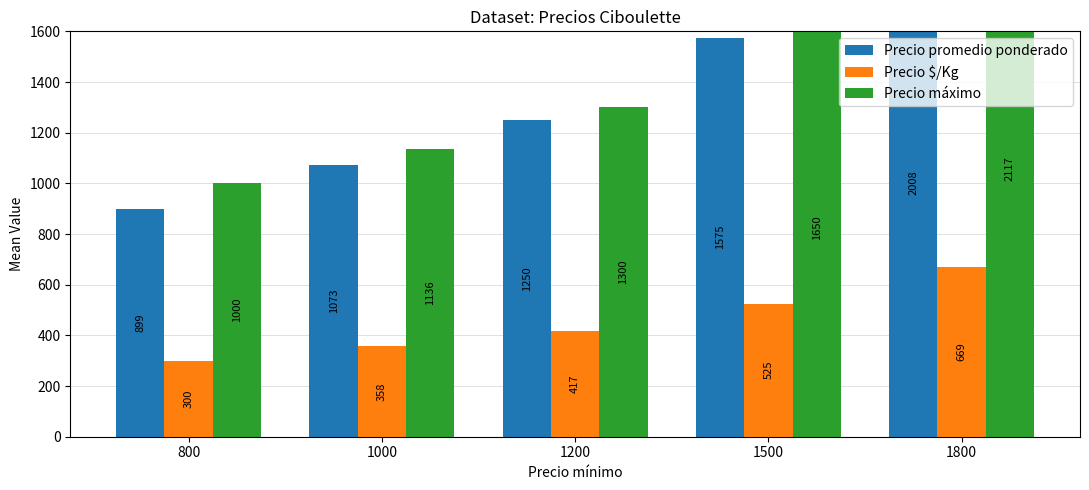

Rank the series at 800 from highest to lowest value.

Precio máximo, Precio promedio ponderado, Precio $/Kg